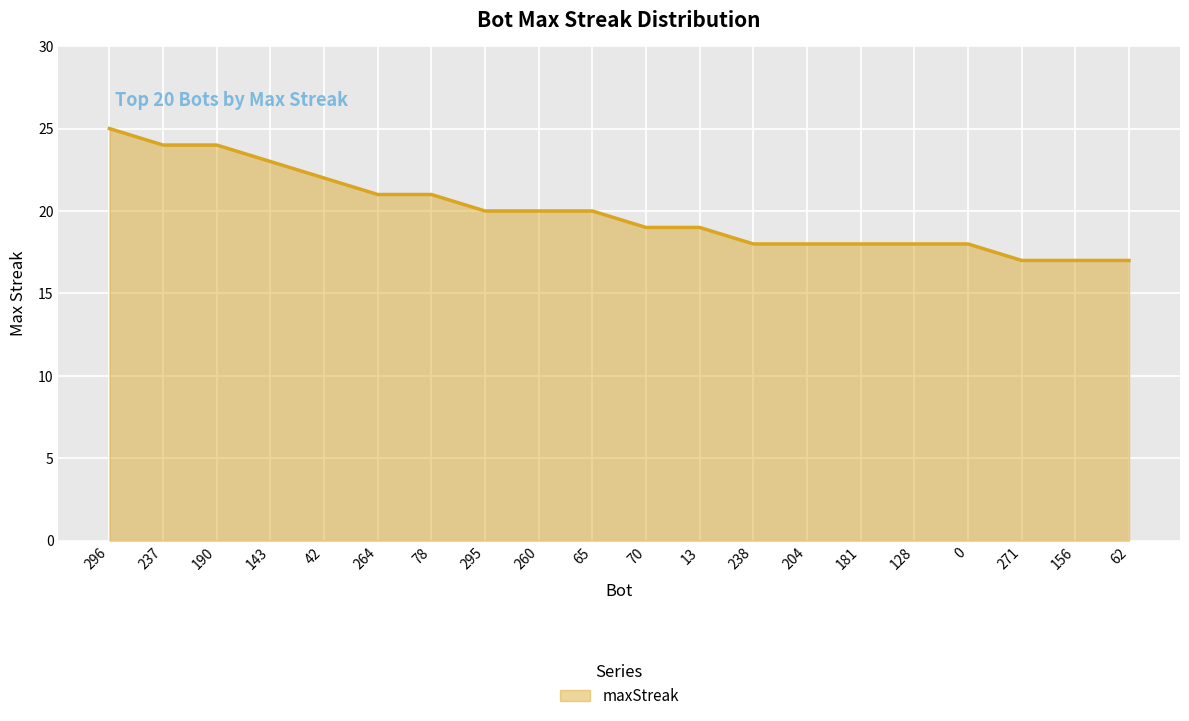

Reading left to right, list all the values displayed in this chart.

296=25	237=24	190=24	143=23	42=22	264=21	78=21	295=20	260=20	65=20	70=19	13=19	238=18	204=18	181=18	128=18	0=18	271=17	156=17	62=17